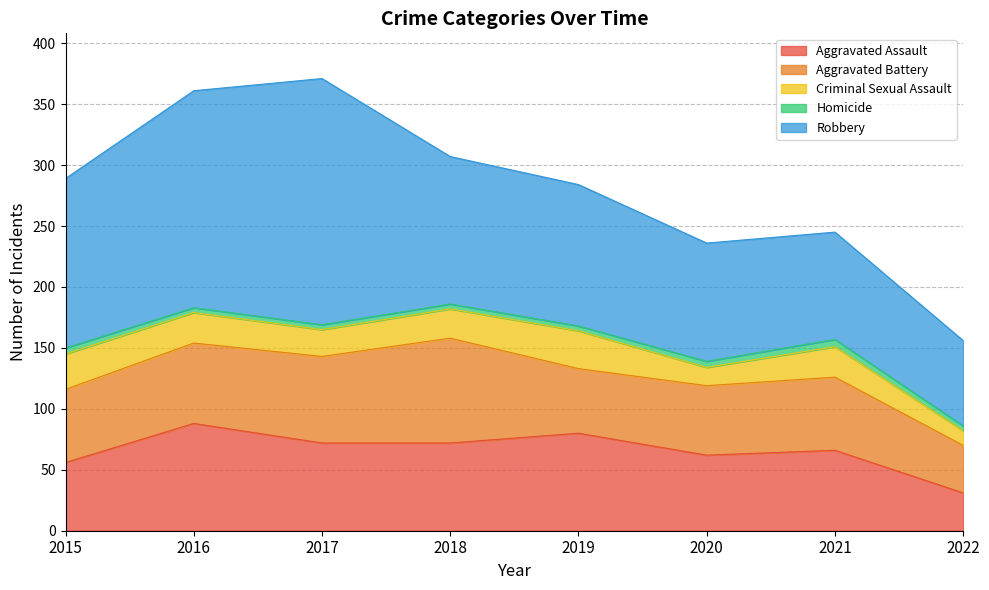

How many values in the Robbery series exceed 121?

3